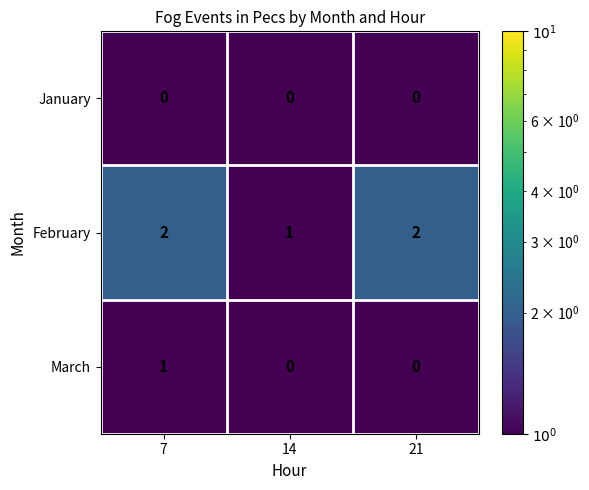

The value of January at 21 is 0. True or false?

True